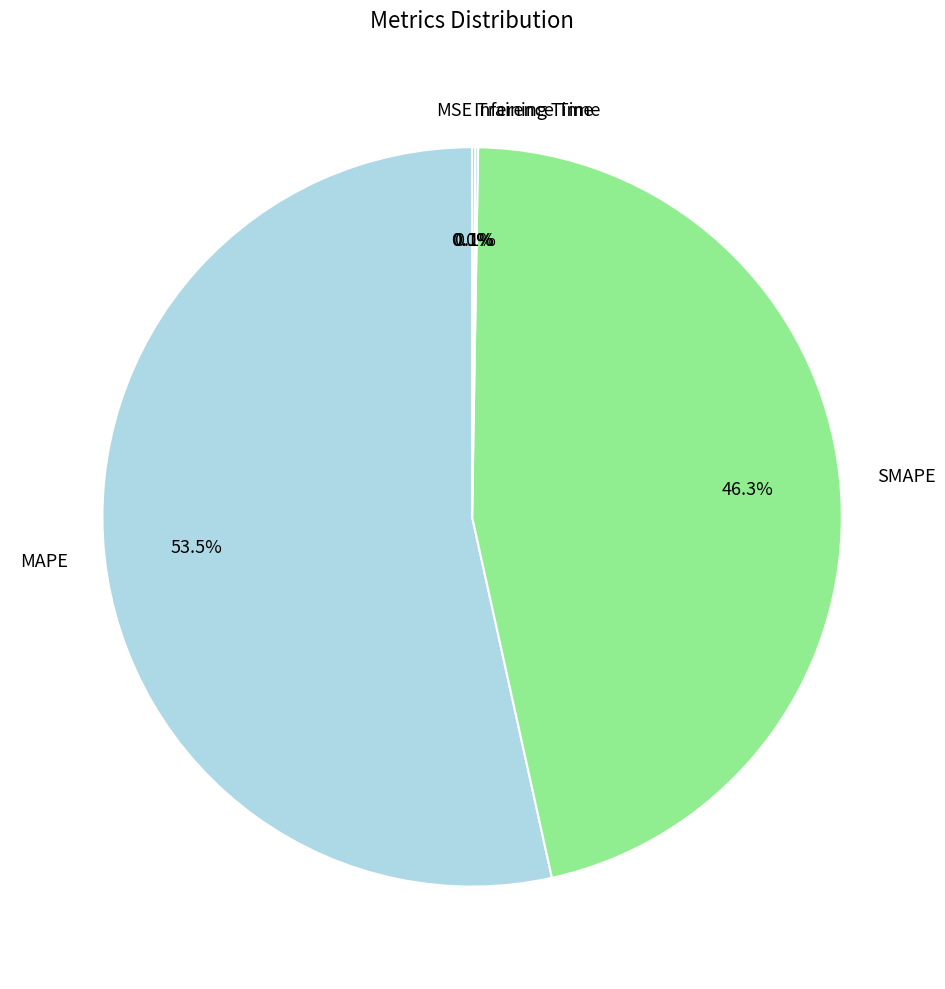

Do SMAPE and MAPE together represent more than half of the pie?

Yes